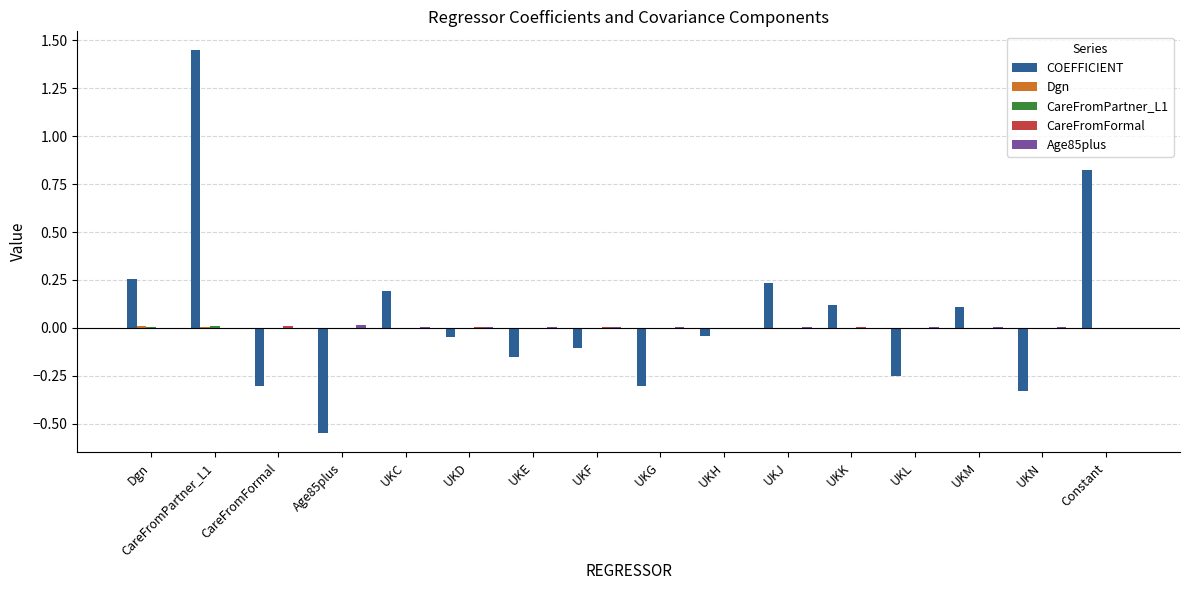

The Age85plus series shows 0.0 at UKH. True or false?

True